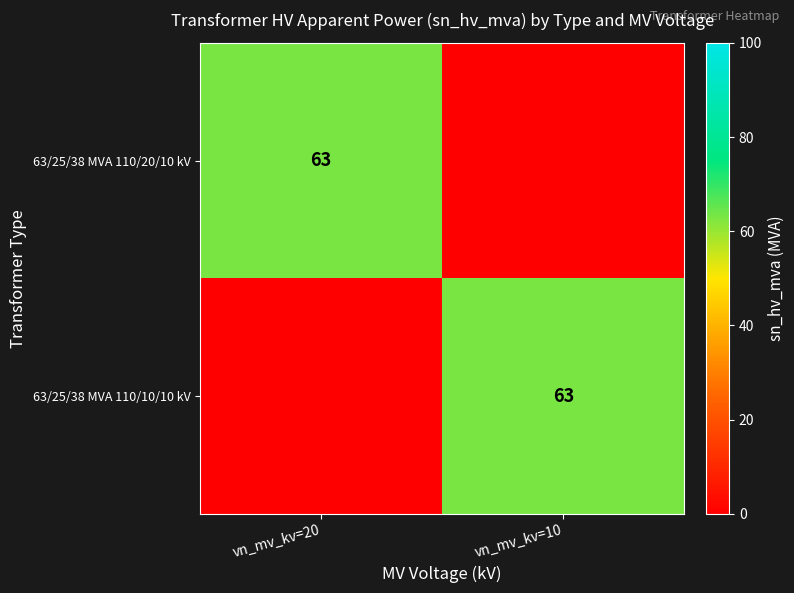

The 63/25/38 MVA 110/10/10 kV series shows 63 at vn_mv_kv=10. True or false?

True